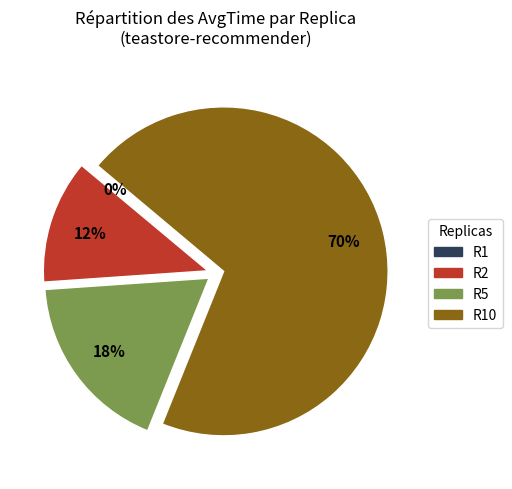

Does any single category account for the majority?

Yes